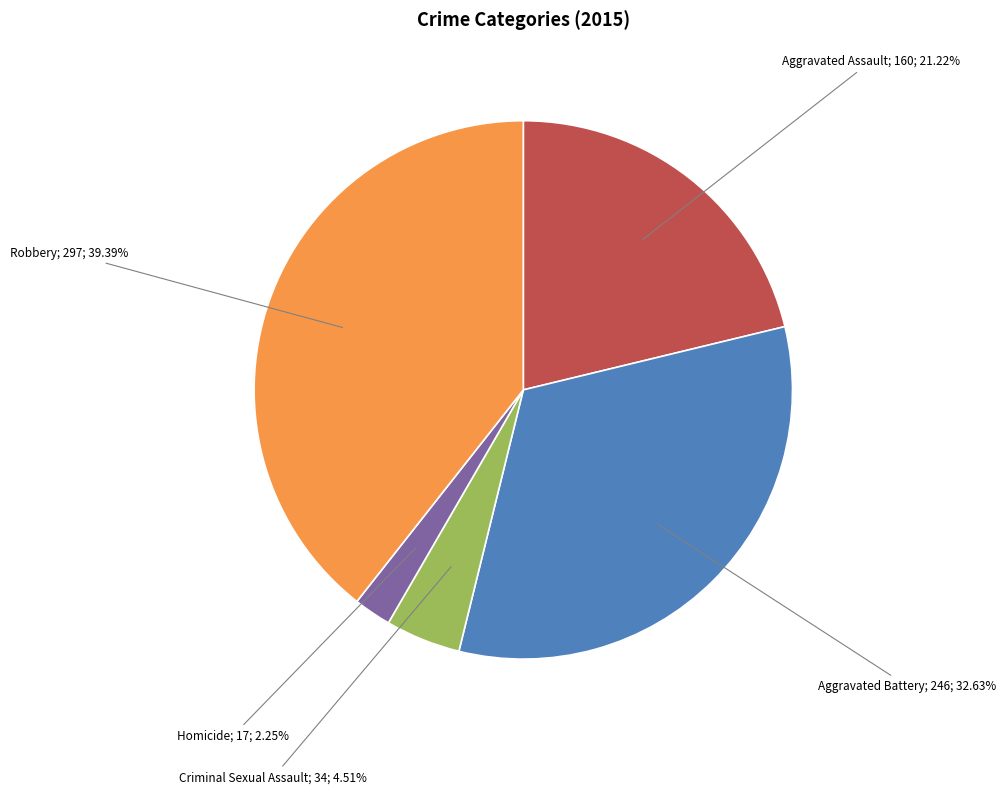

Is there a majority slice in this chart?

No